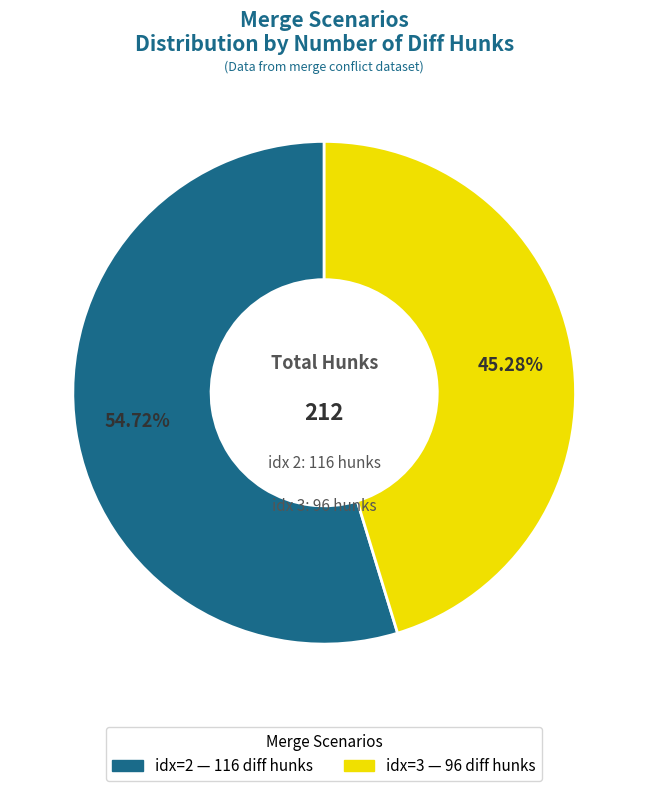

Count the number of slices in the pie.

2